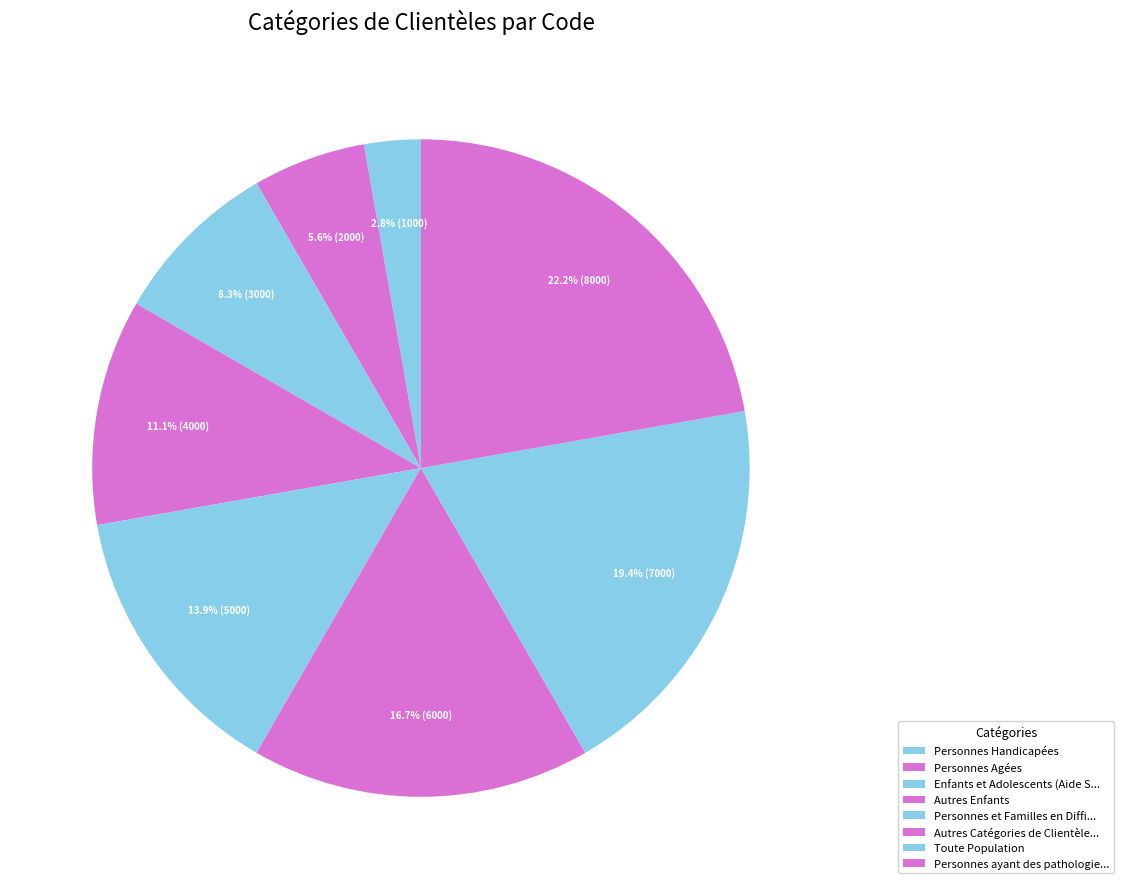

How many slices are in this pie chart?

8